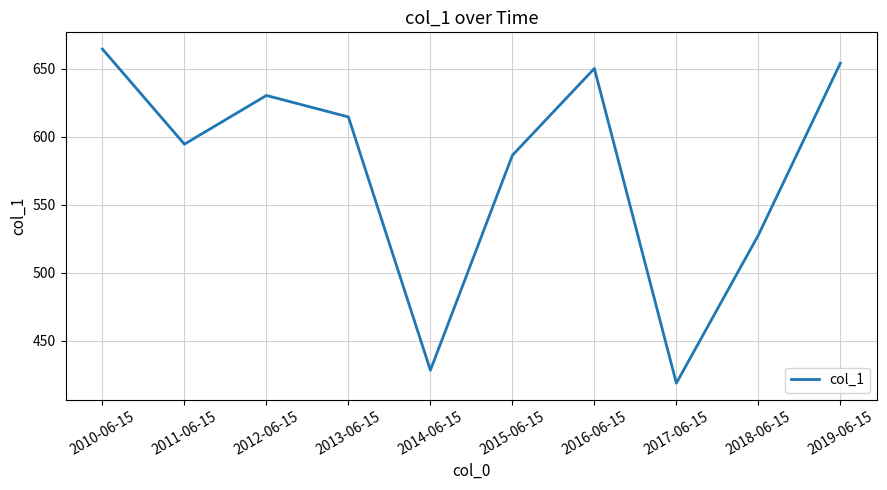

What is the greatest value displayed?

664.6